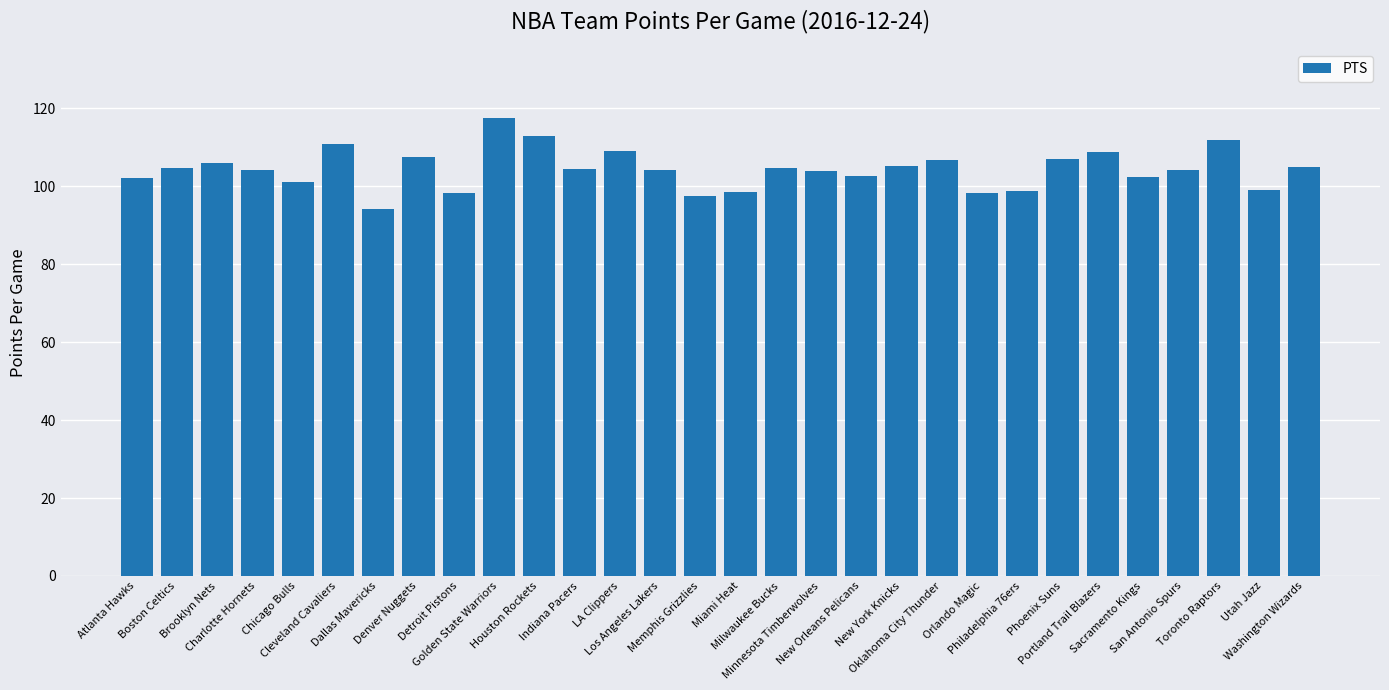

Approximately how many times larger is the value at Detroit Pistons compared to Milwaukee Bucks?

0.9